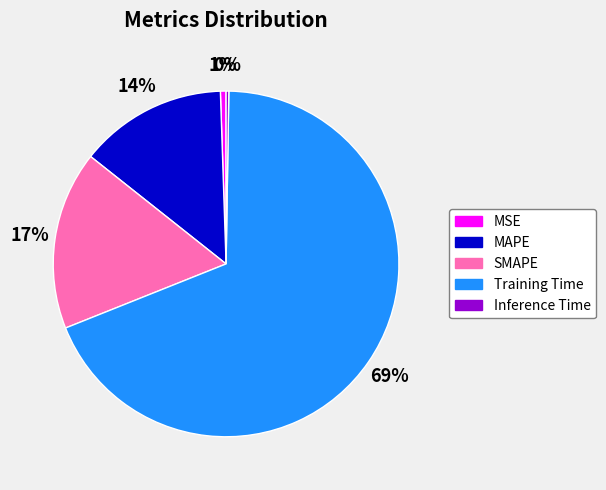

Which category has the biggest portion of the pie?

Training Time